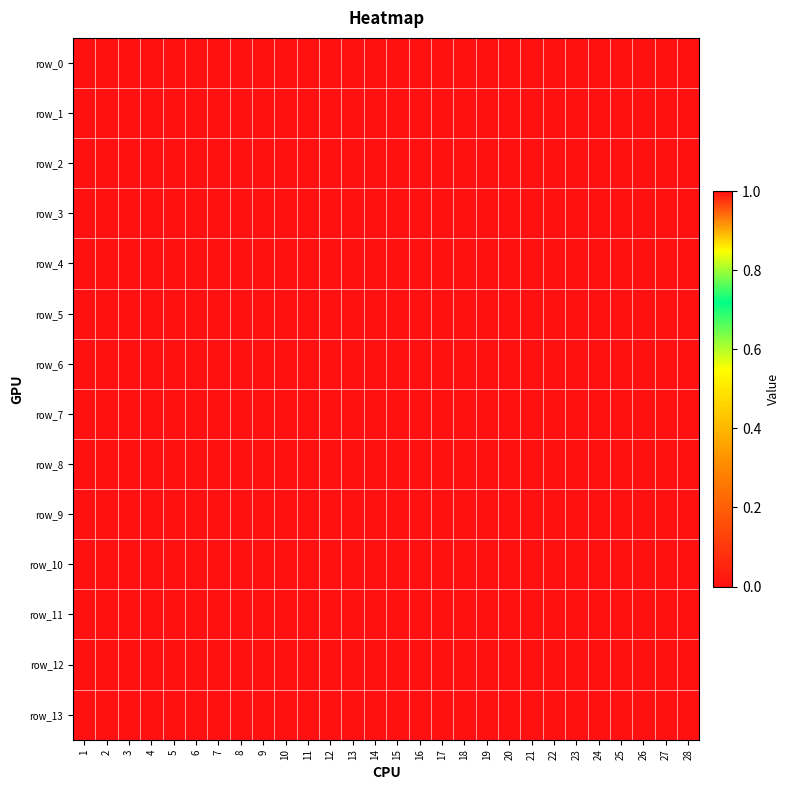

At which label is row_11 closest to 0?

1